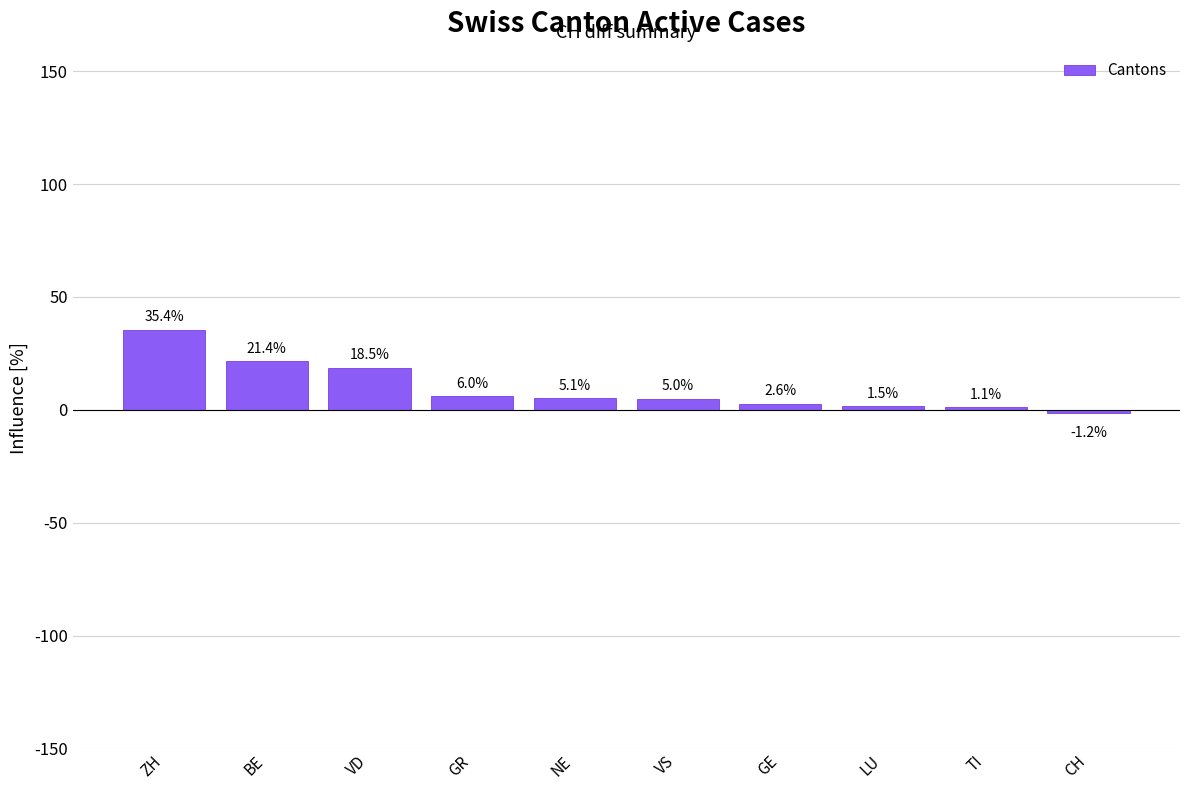

What is the average value?

9.5